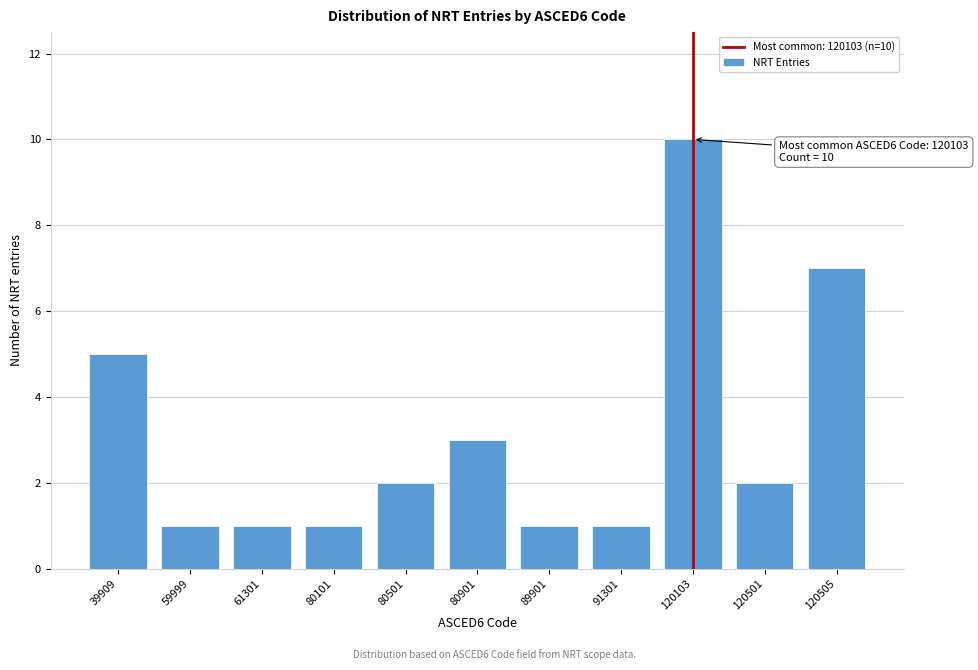

Reading right to left, transcribe all the data shown in this chart.

7	2	10	1	1	3	2	1	1	1	5